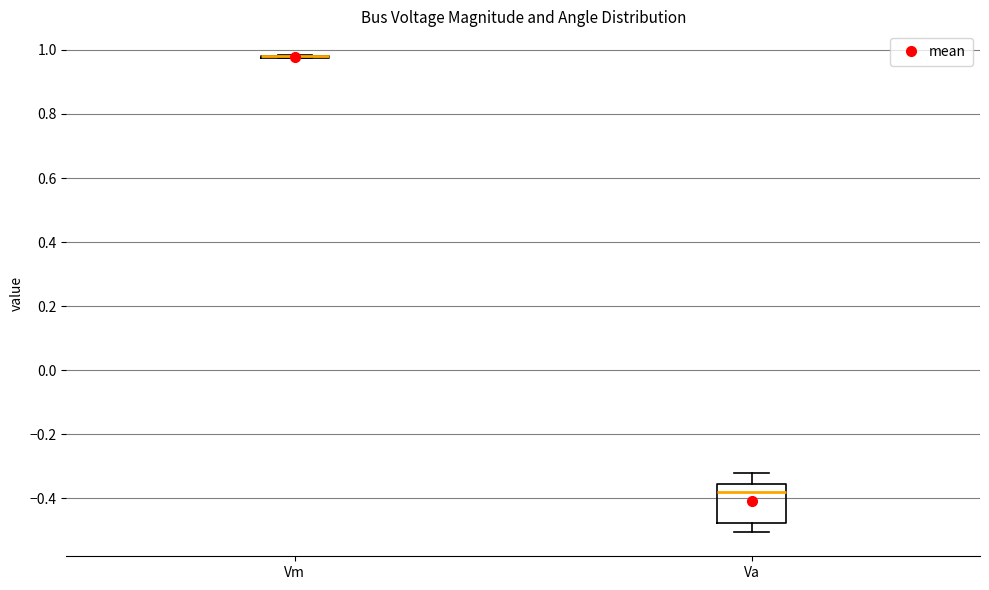

Which box is the tallest, from its lower edge to its upper edge?

Va